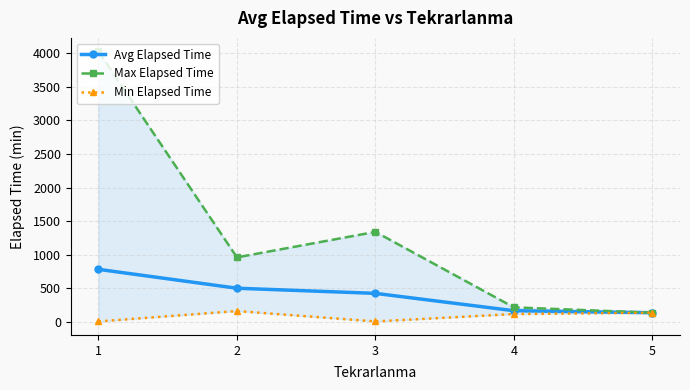

At which label does Min Elapsed Time reach its minimum?

1